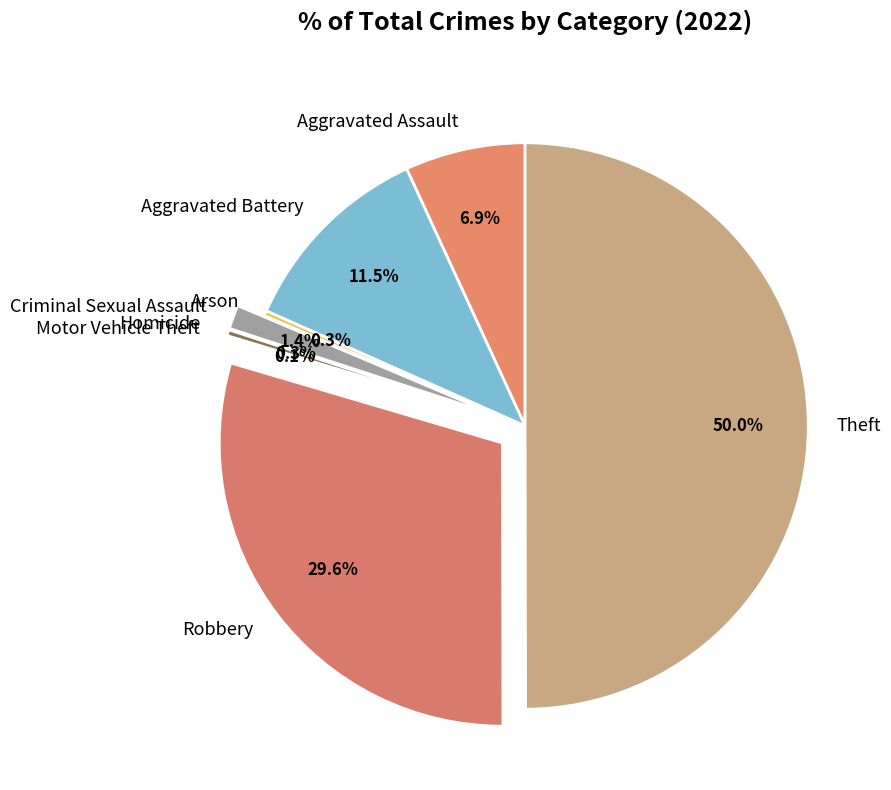

Which slice is the largest?

Theft